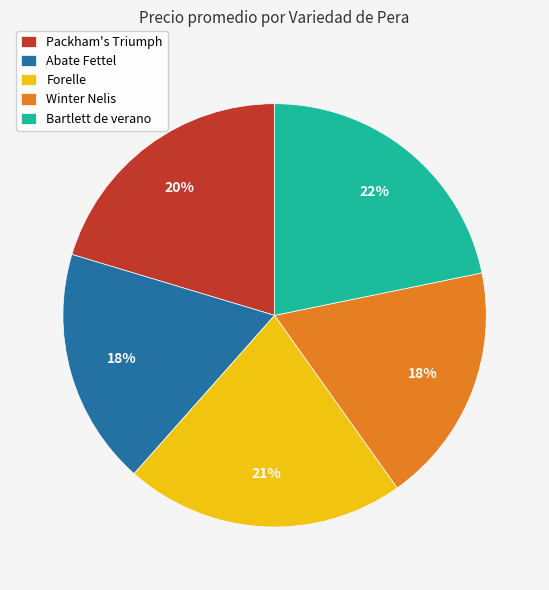

To the nearest percent, what is the average slice percentage?

20%